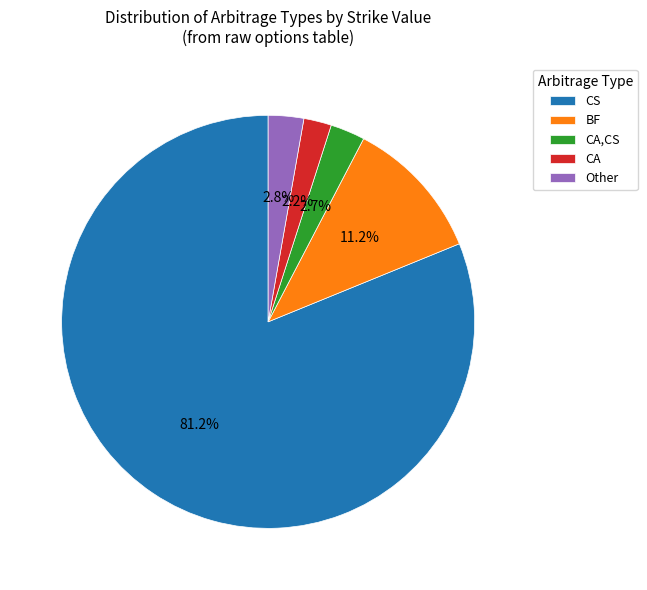

Does CS account for over 50% of the chart?

Yes